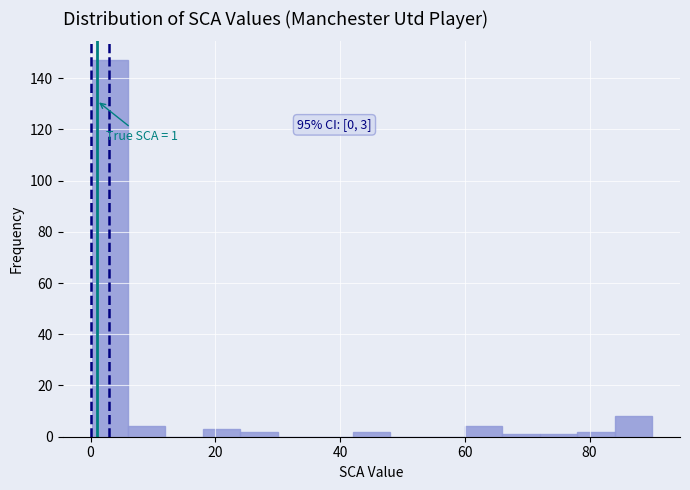

Around what value on the x-axis is the tallest bar? Give the approximate position of its centre, as read against the axis.

4